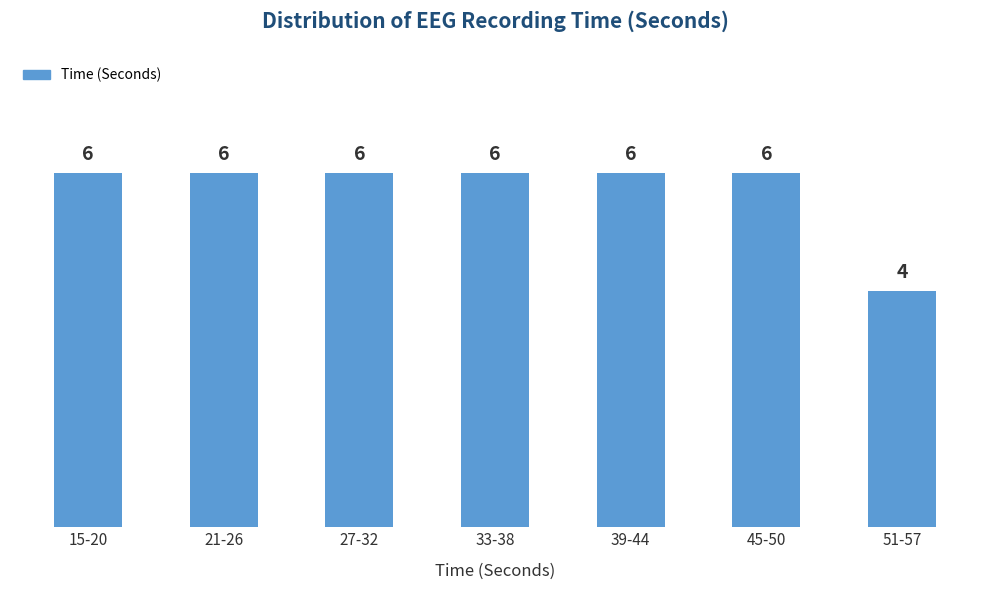

Reading right to left, list all the values displayed in this chart.

51-57=4	45-50=6	39-44=6	33-38=6	27-32=6	21-26=6	15-20=6